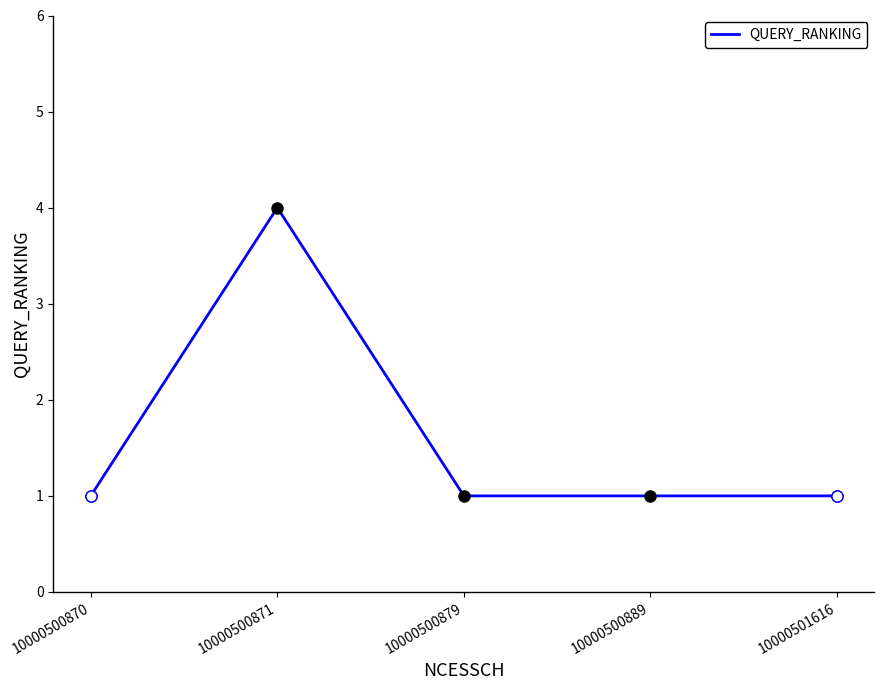

Is it true that the value at 10000500879 is 1?

True